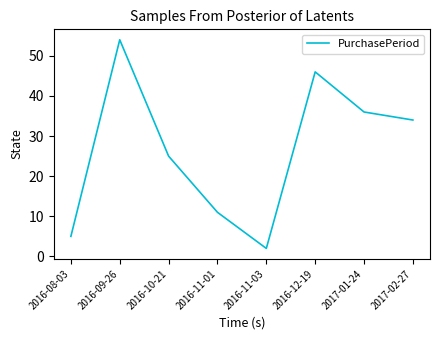

Count the number of categories in the chart.

8